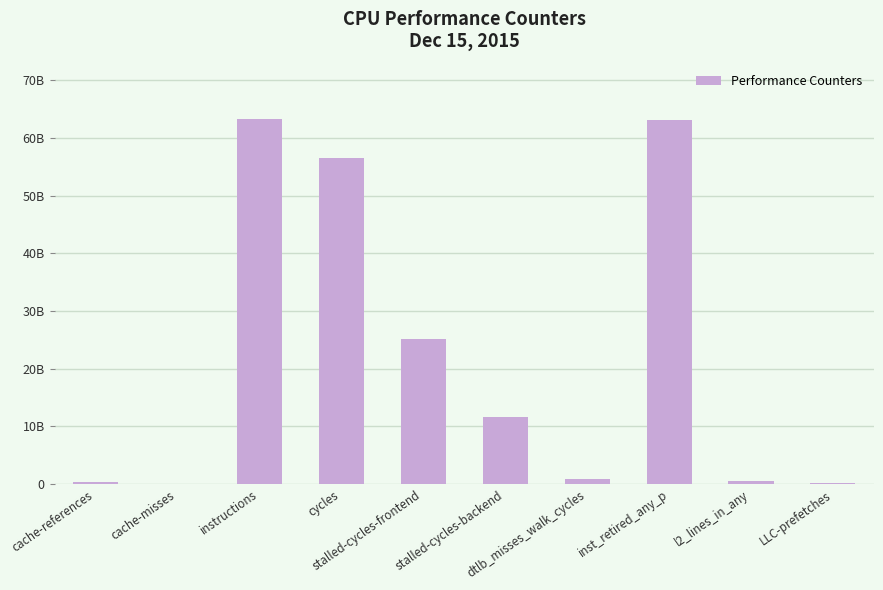

Are the bars horizontal?

No